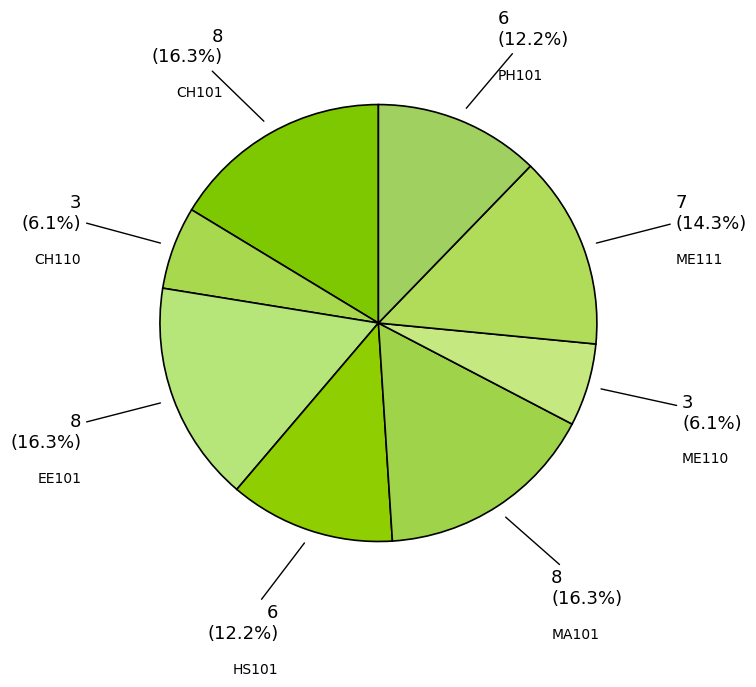

Is it true that HS101 is 1% of the pie?

False